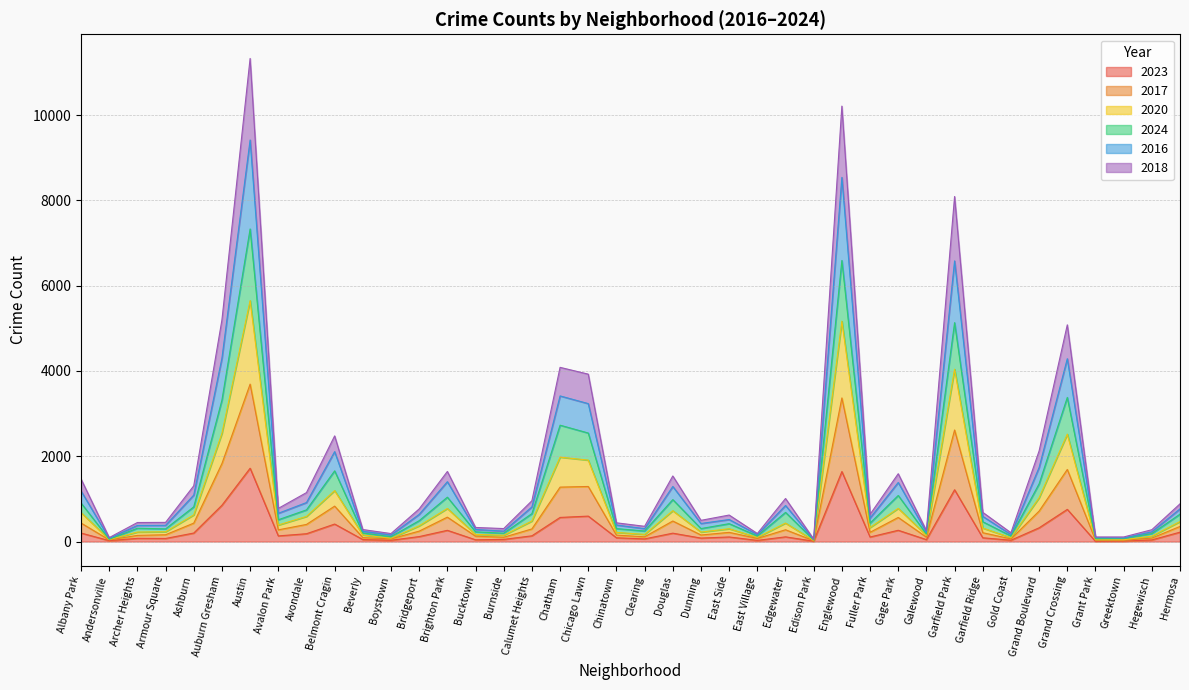

At how many categories does at least one series exceed 10993?

1